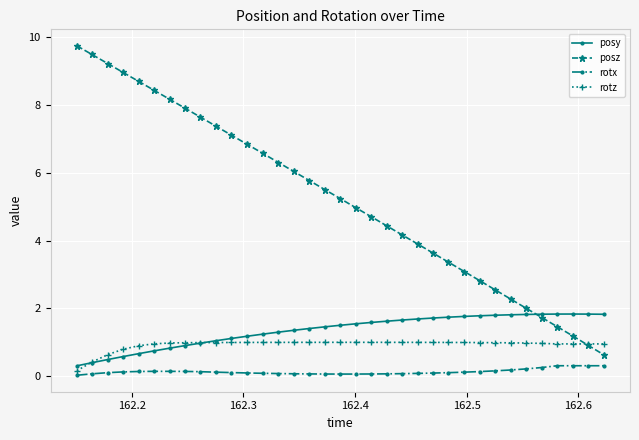

True or false: rotx and posy intersect in this chart.

False